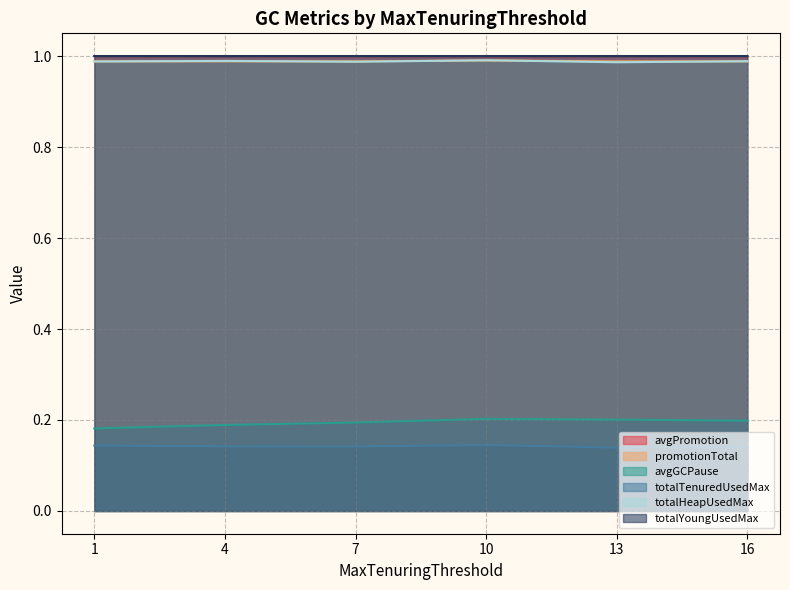

What is the difference between the highest and lowest values at 4?

0.9